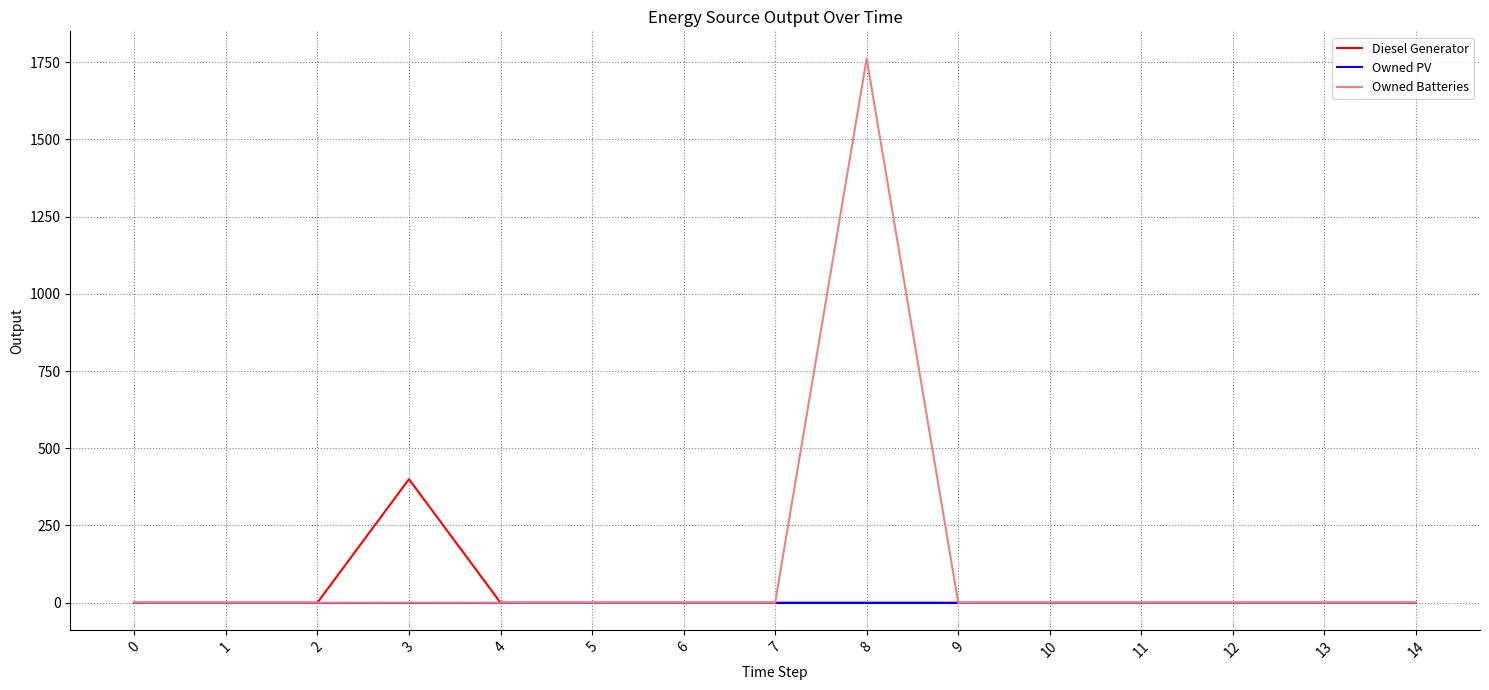

What is the maximum value shown in the chart?

1762